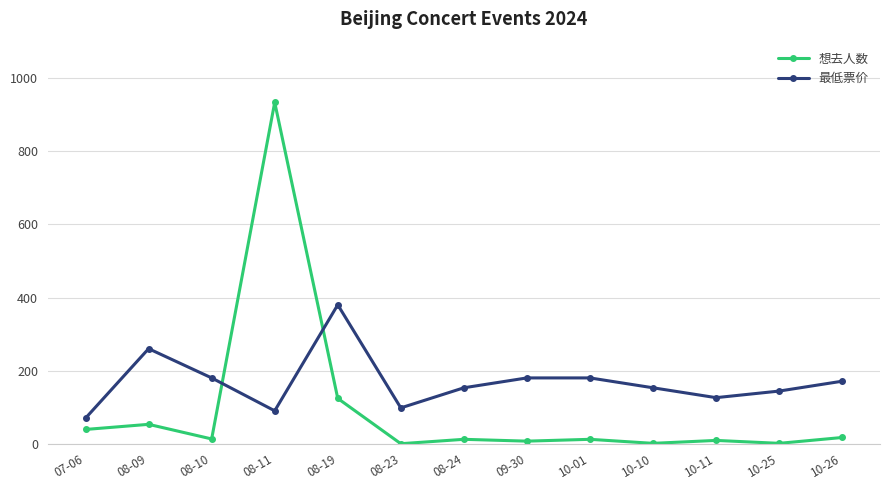

What is the label of the 5th point from the left?

08-19